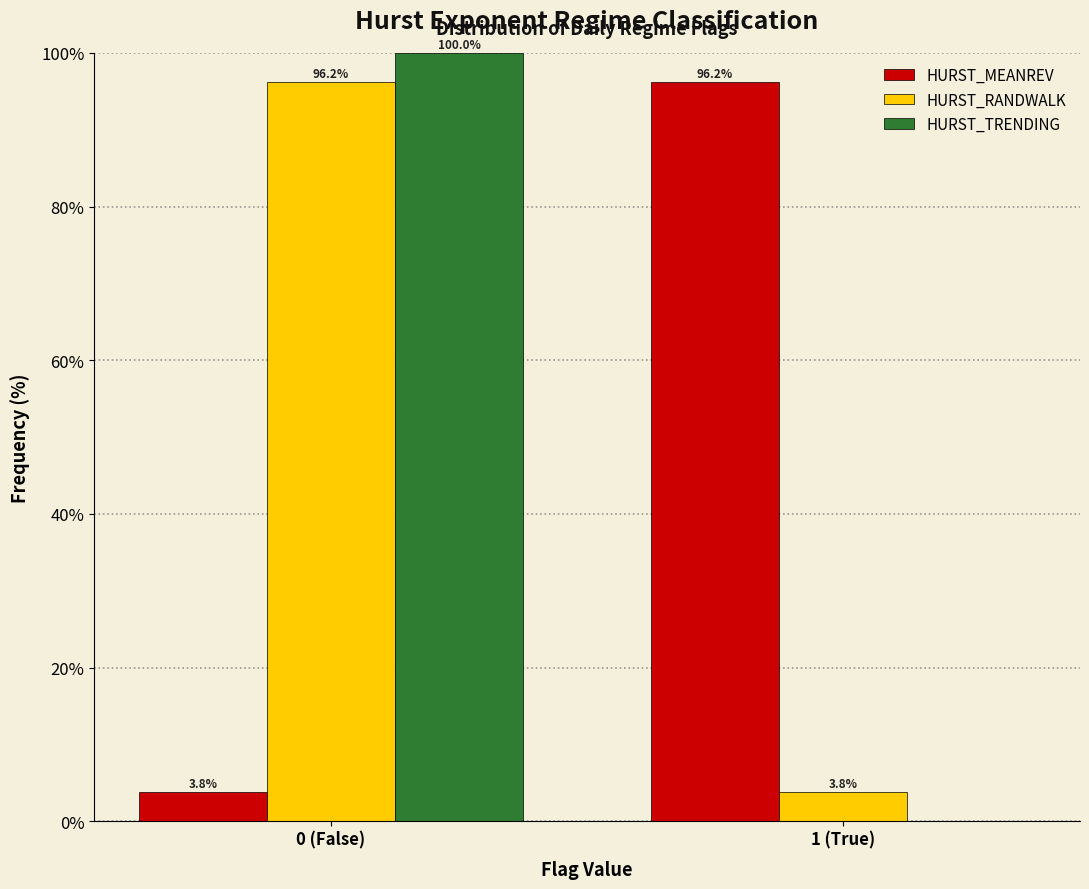

Reading right to left, what are all the values shown in this chart?

HURST_MEANREV: 1 (True)=96.2	0 (False)=3.8
HURST_RANDWALK: 1 (True)=3.8	0 (False)=96.2
HURST_TRENDING: 1 (True)=0.0	0 (False)=100.0